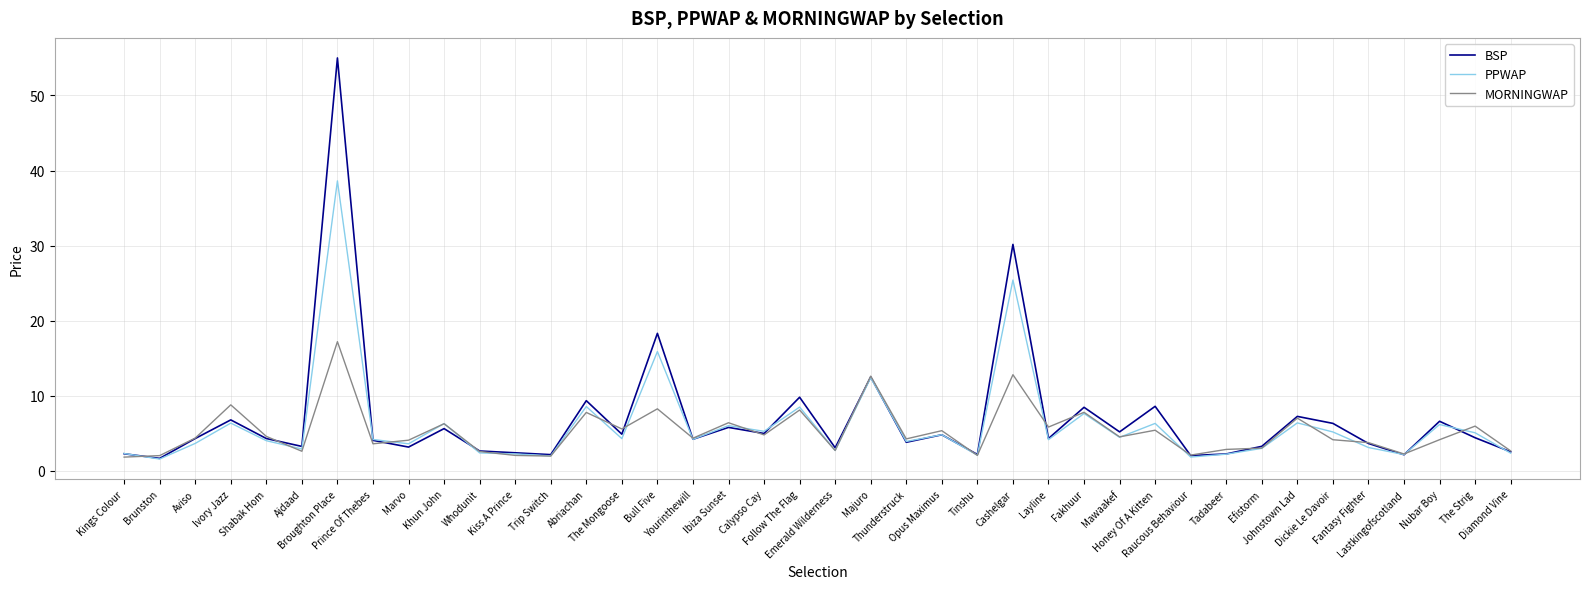

What is the difference between the highest and lowest values at Johnstown Lad?

0.9